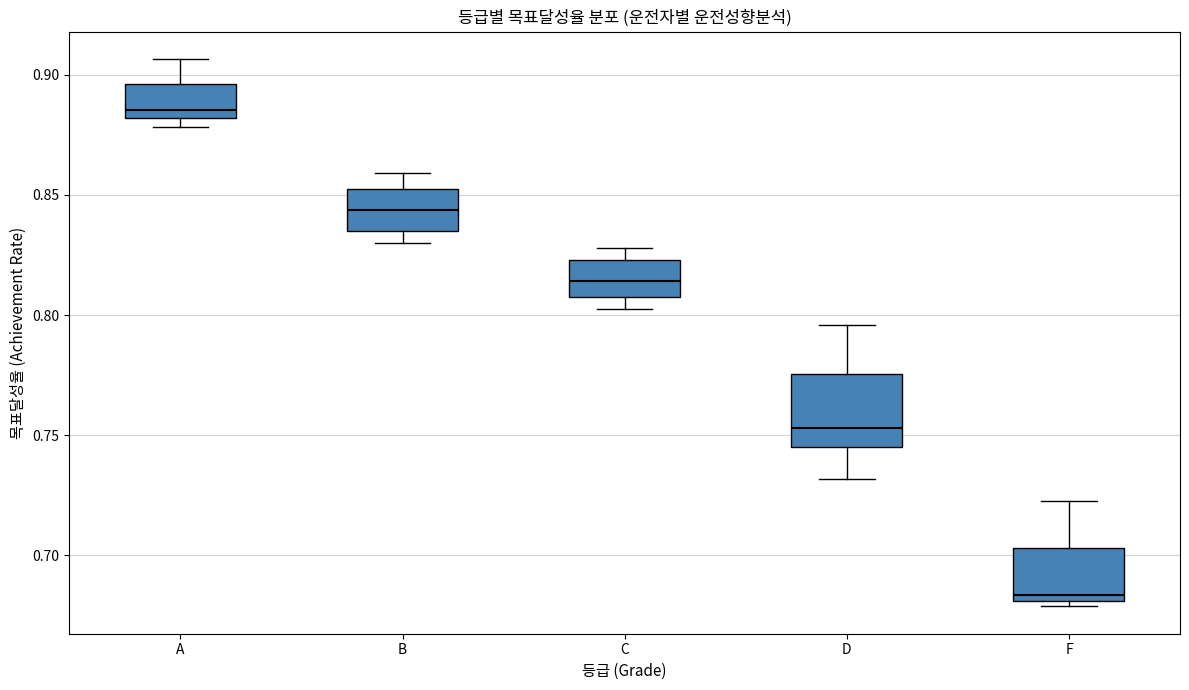

Reading left to right, transcribe this box plot: for each box, give where its median line is, the range the box spans, and where its two whiskers end, as read against the y-axis. The values are not printed on the chart, so give them approximately, as read against the axis.

A: median 0.885, box 0.880 to 0.895, whiskers 0.880 (just below the box's lower edge) to 0.905
B: median 0.845, box 0.835 to 0.850, whiskers 0.830 to 0.860
C: median 0.815, box 0.805 to 0.825, whiskers 0.805 (just below the box's lower edge) to 0.830
D: median 0.755, box 0.745 to 0.775, whiskers 0.730 to 0.795
F: median 0.685, box 0.680 to 0.705, whiskers 0.680 (just below the box's lower edge) to 0.725